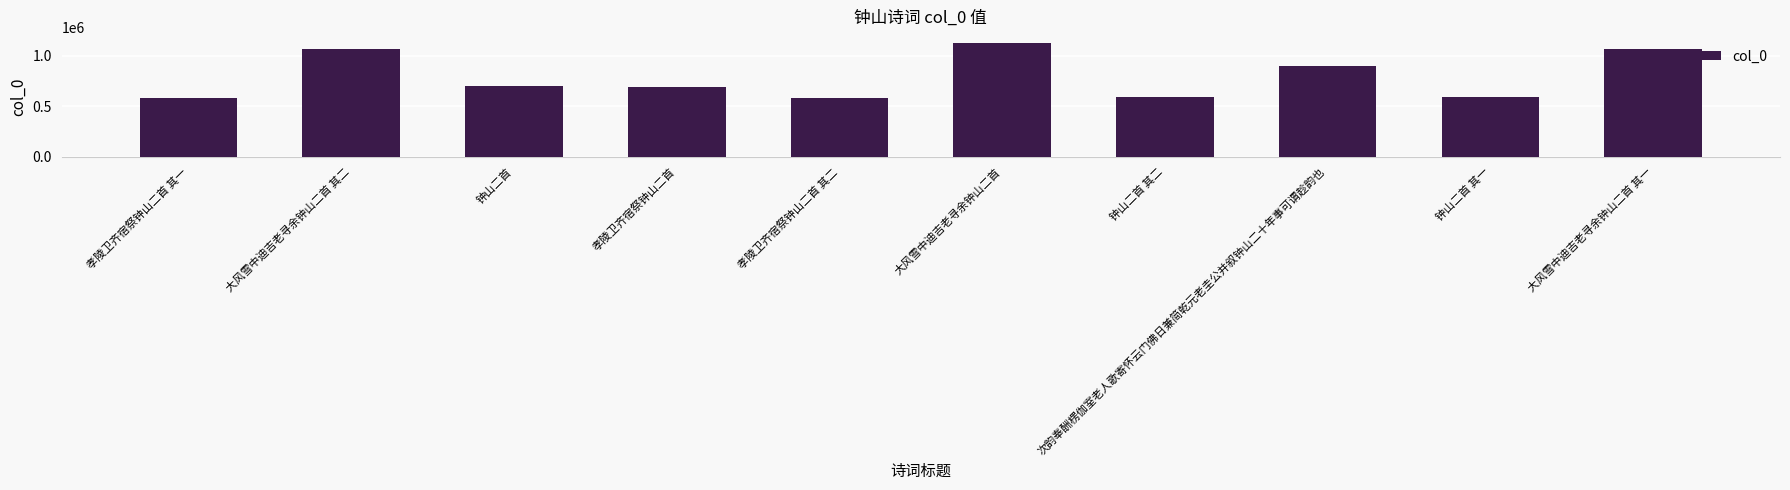

What is the label of the 7th bar from the left?

钟山二首 其二